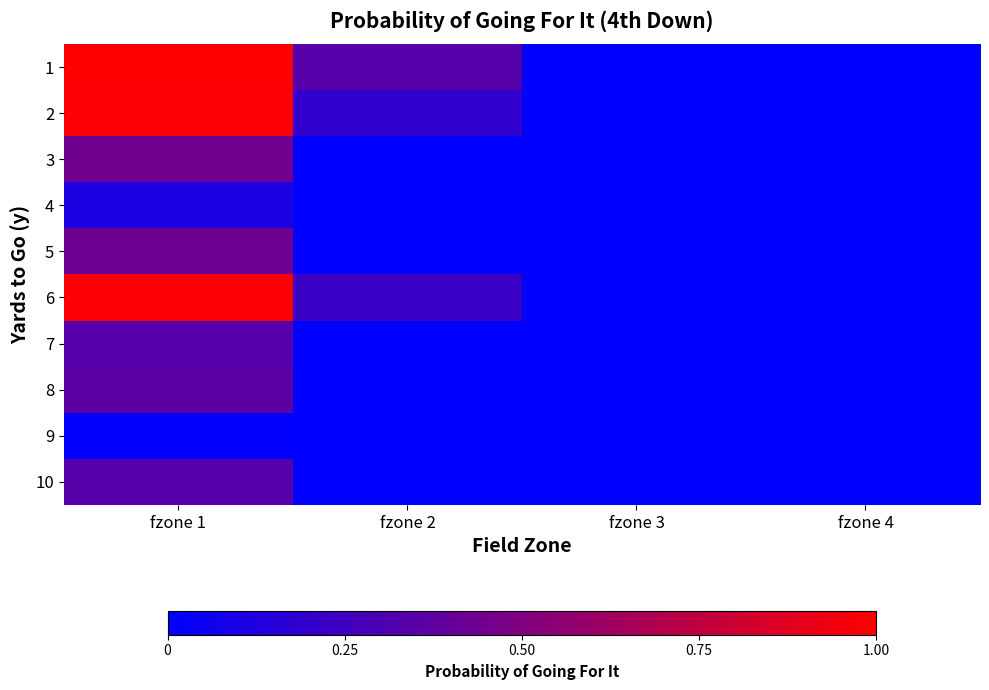

Rank the series by their maximum value, from lowest to highest.

9, 4, 7, 10, 8, 5, 3, 2, 6, 1